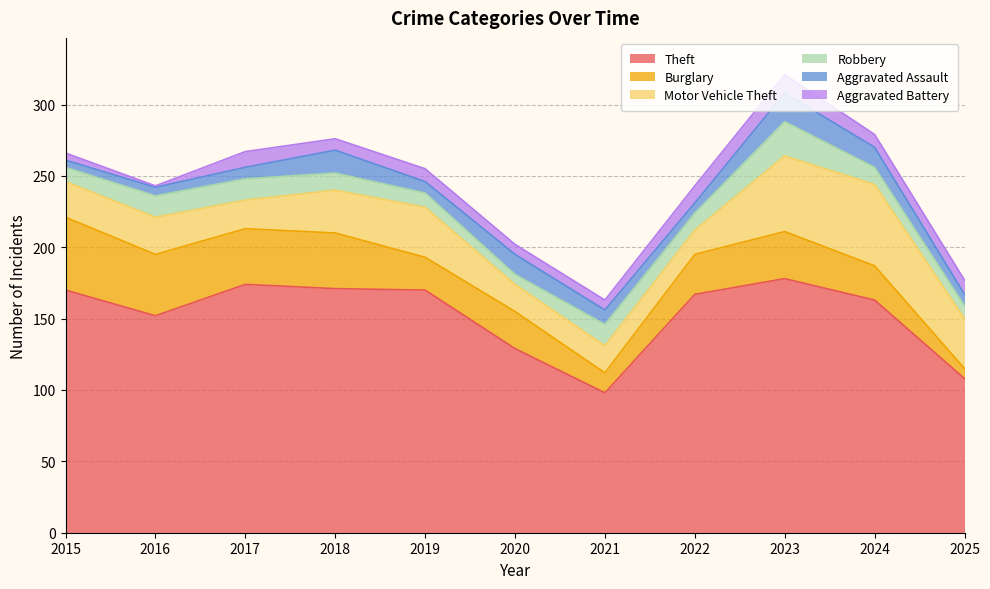

True or false: Theft and Aggravated Battery intersect in this chart.

False